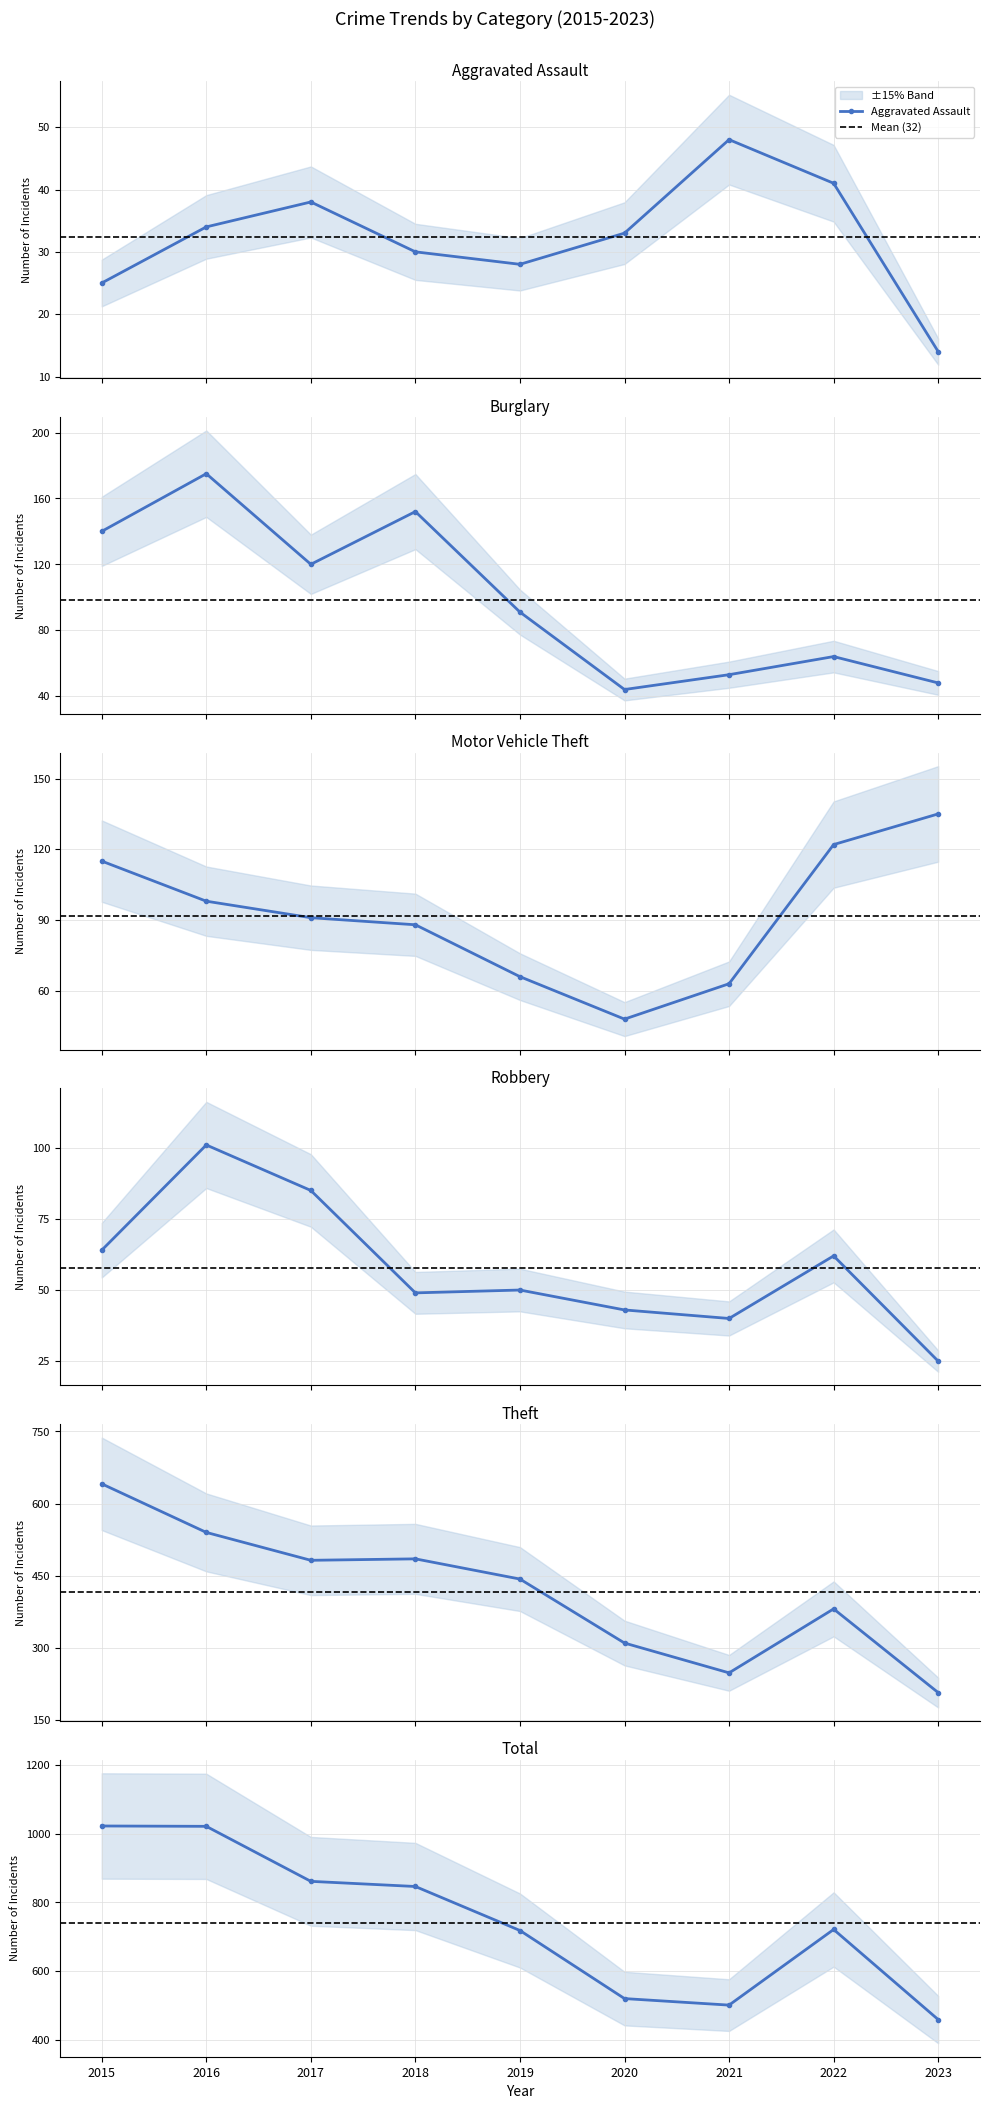

Reading left to right, extract all data points from this chart.

Aggravated Assault: 25	34	38	30	28	33	48	41	14
Burglary: 140	175	120	152	91	44	53	64	48
Motor Vehicle Theft: 115	98	91	88	66	48	63	122	135
Robbery: 64	101	85	49	50	43	40	62	25
Theft: 641	540	482	485	443	310	248	381	207
Total: 1022	1021	861	846	718	520	501	721	459